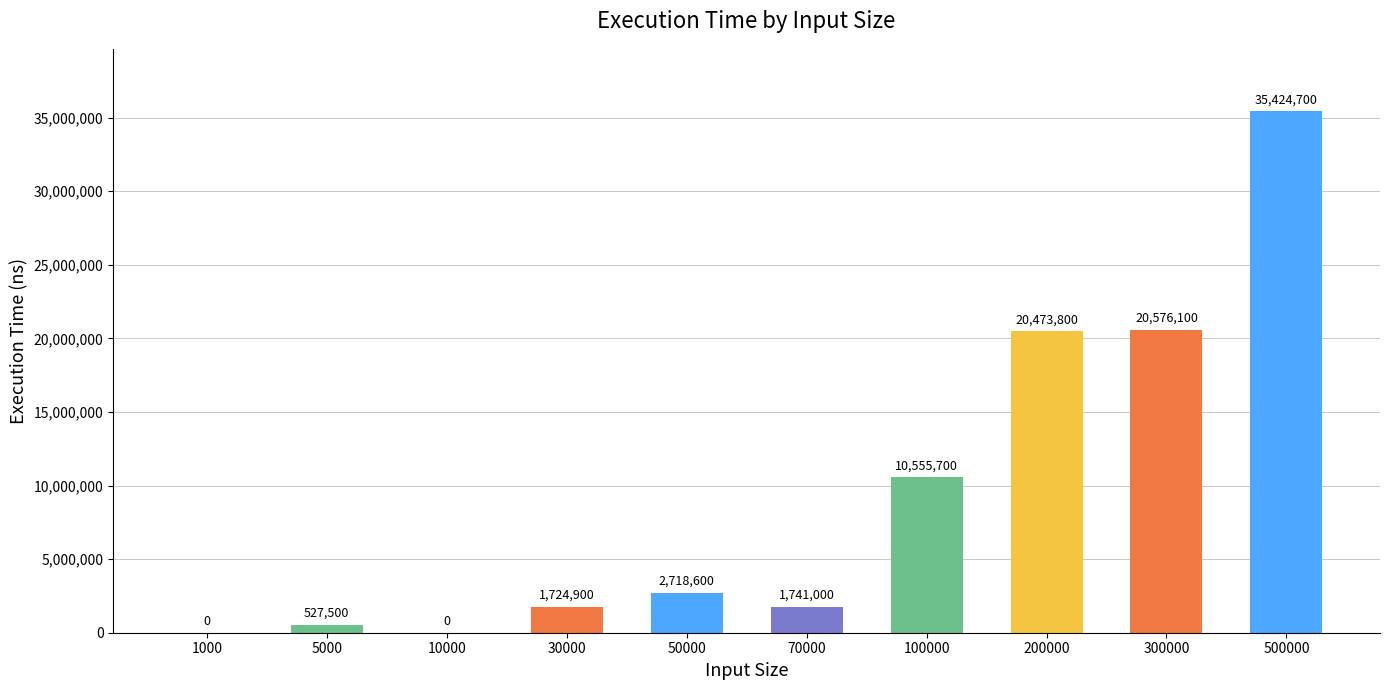

Are the bars horizontal?

No